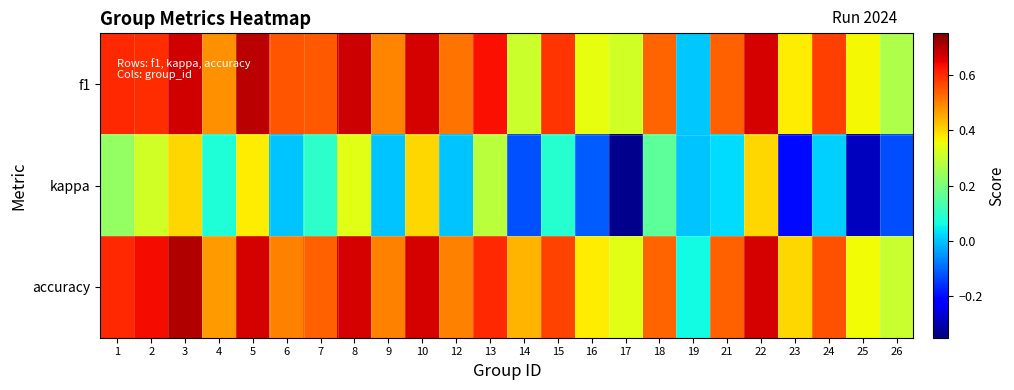

Which category has the highest value across all series?

3